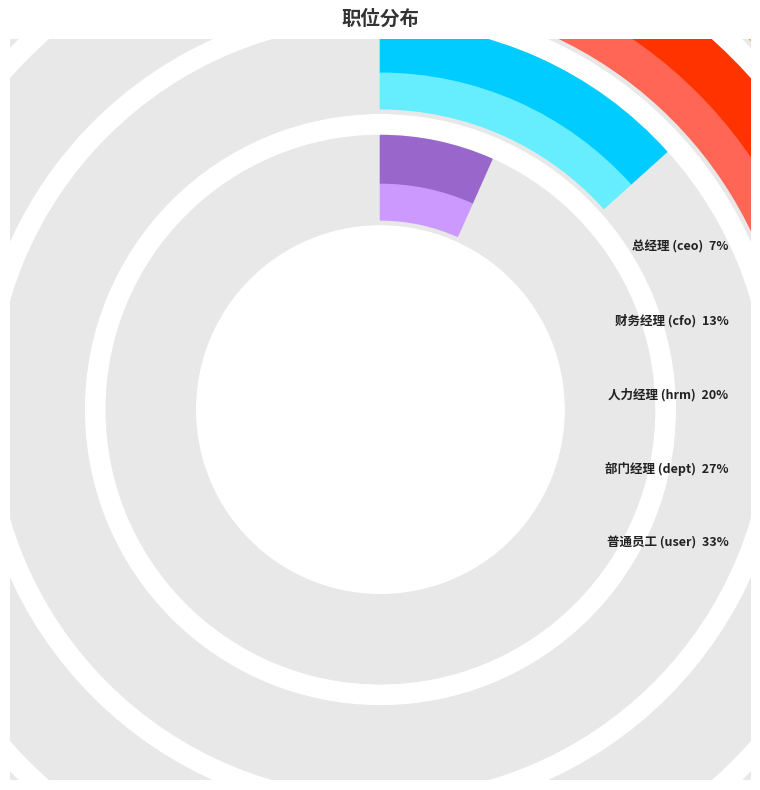

Rank the categories by value from lowest to highest.

ceo, cfo, hrm, dept, user